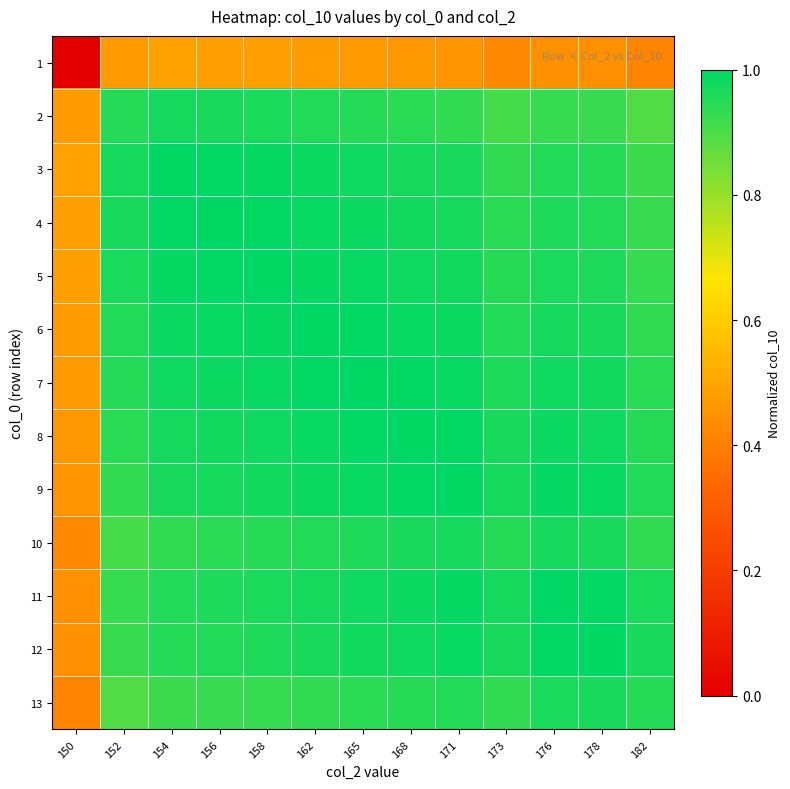

At how many categories does at least one series exceed 0?

13